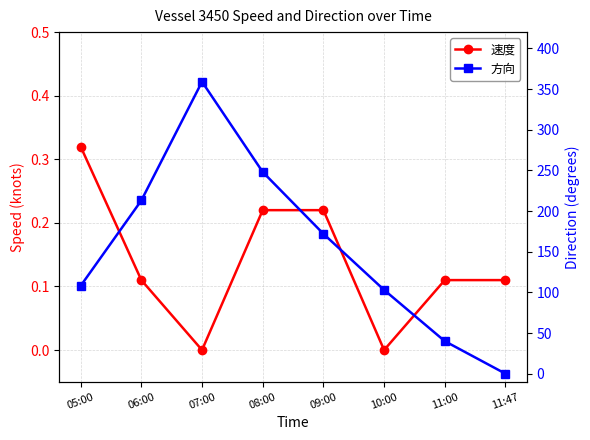

True or false: 方向 has more than 2 points higher than both neighbors.

False